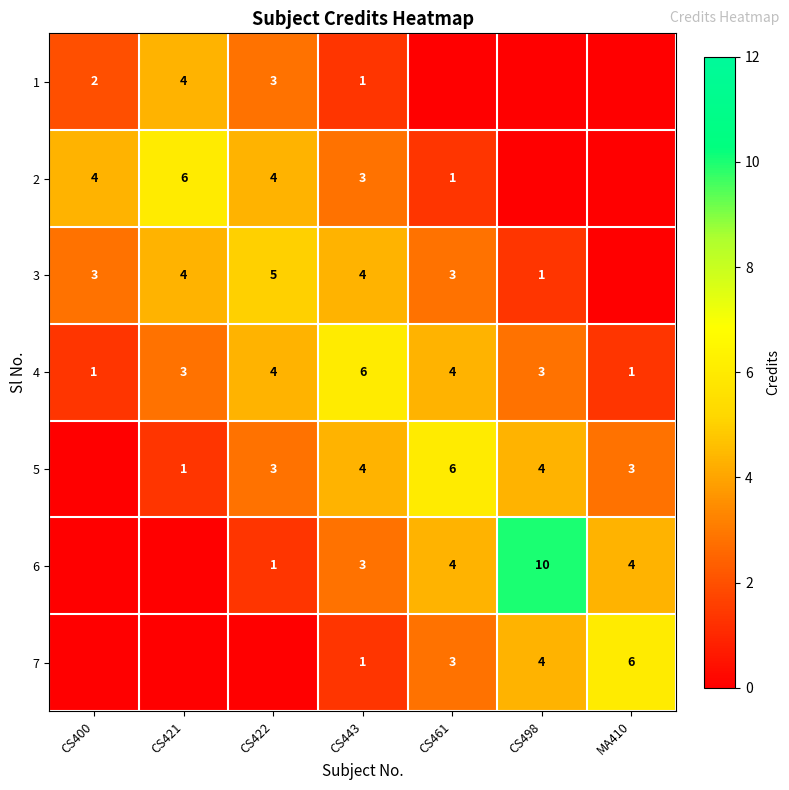

Count the number of data series in this chart.

7